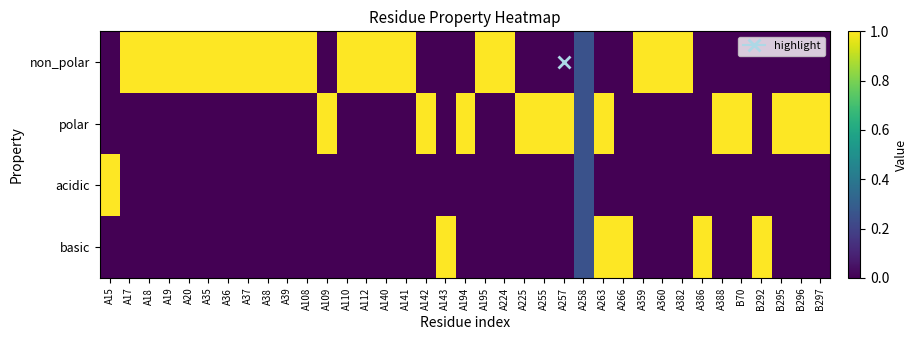

At which category does the chart reach its minimum across all series?

A15